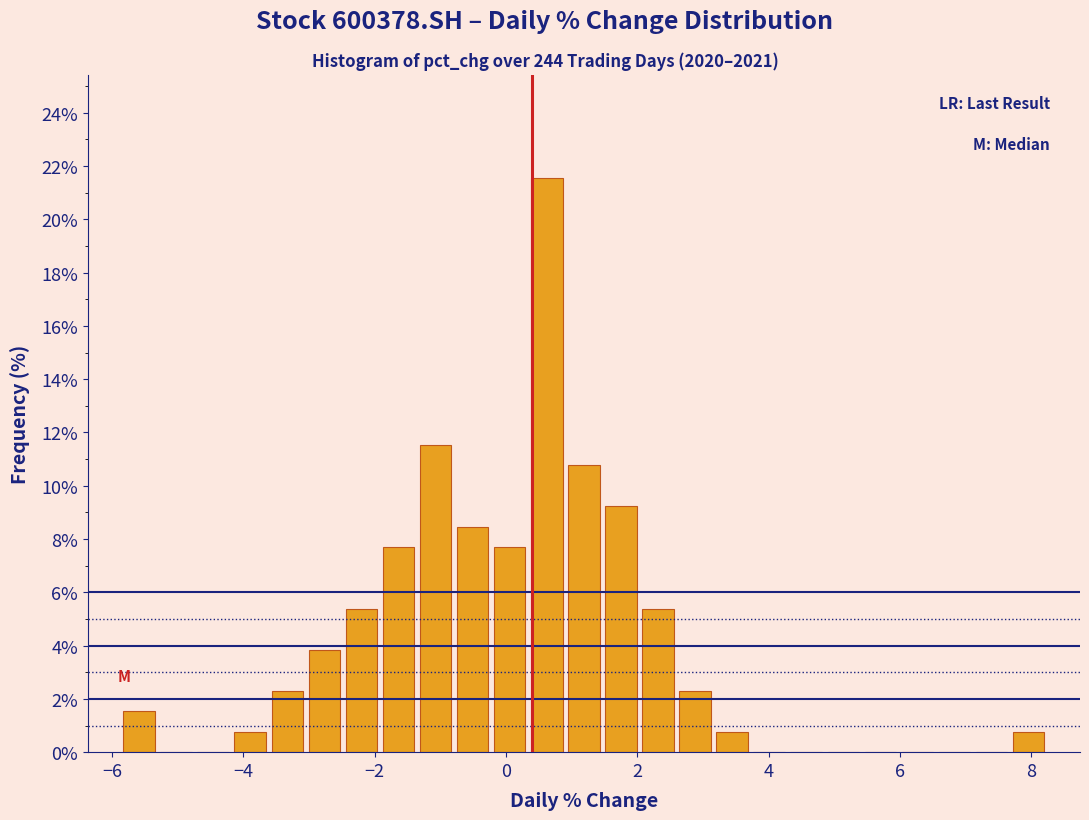

Read against the x-axis, roughly where is the centre of the tallest bar?

0.6